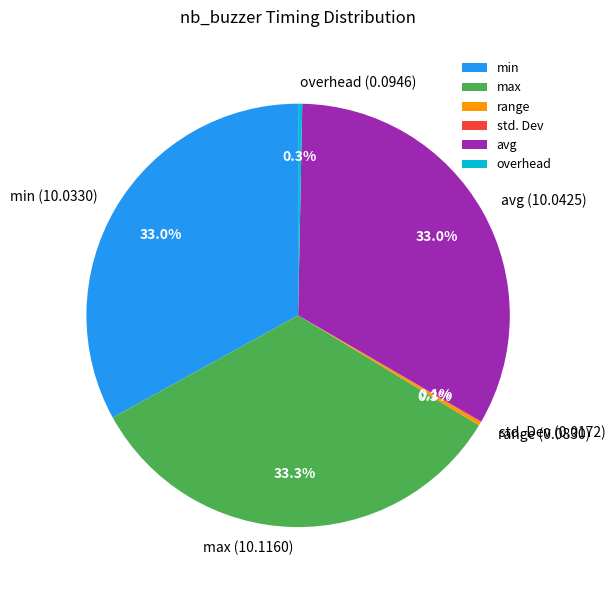

Which has a higher value, overhead or min?

min